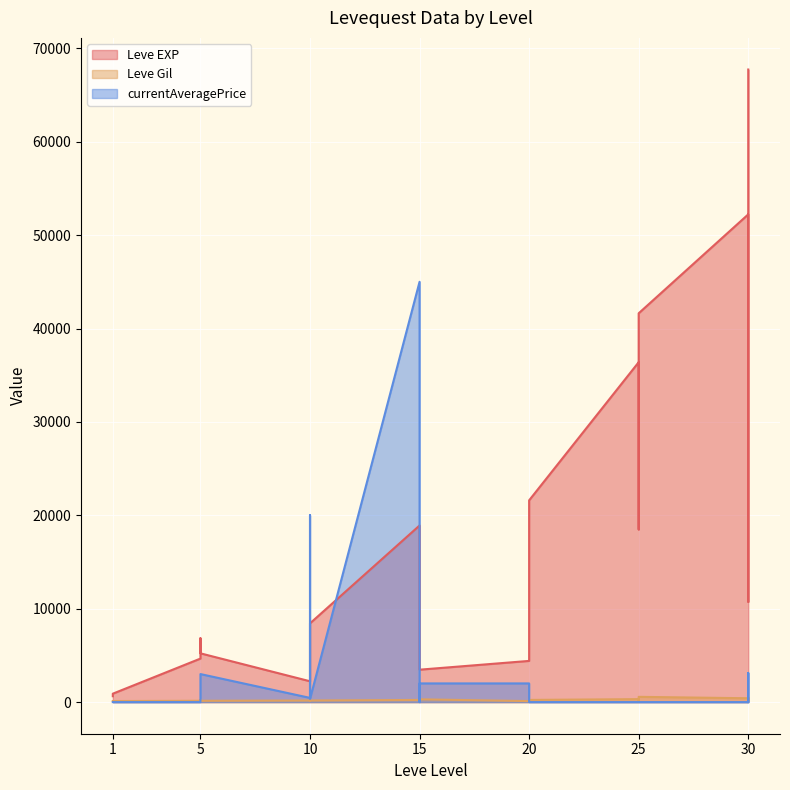

Which series changed the most between 1 and 10?

Leve EXP